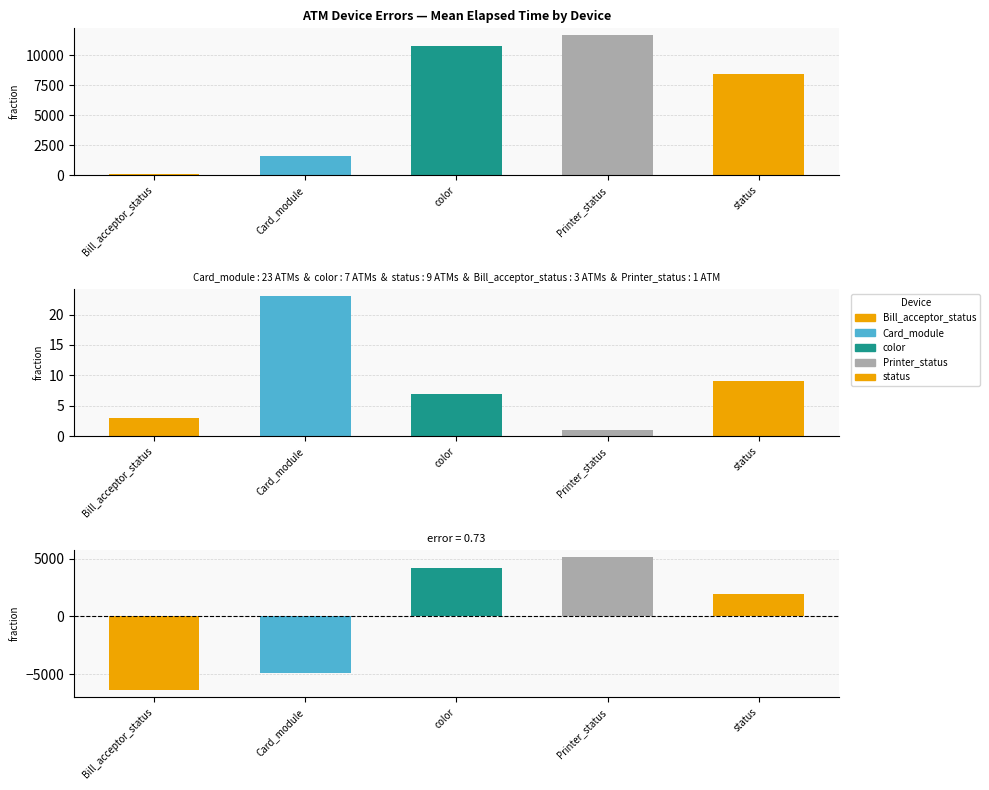

The value at status is 8413.9. True or false?

True